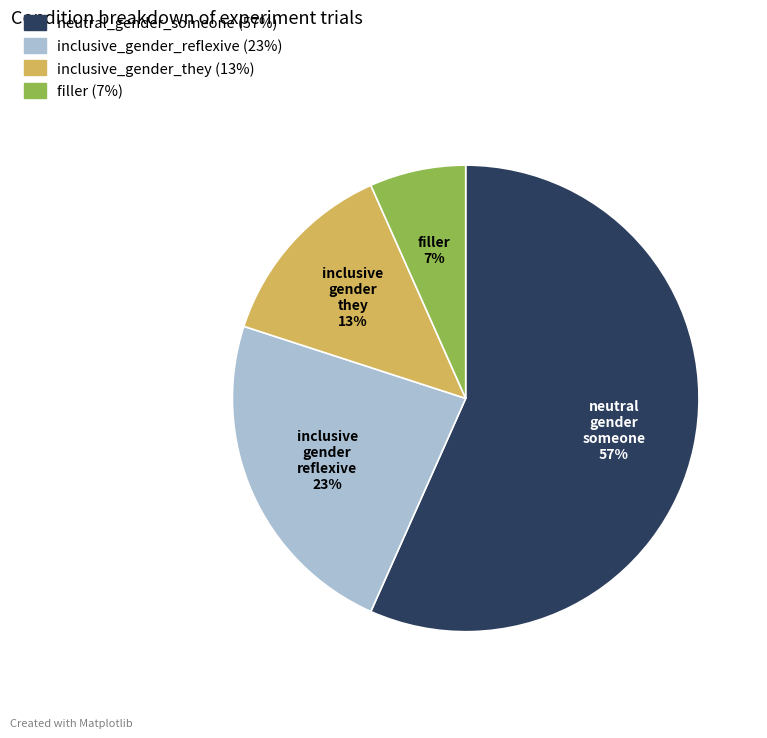

Does any single category account for the majority?

Yes